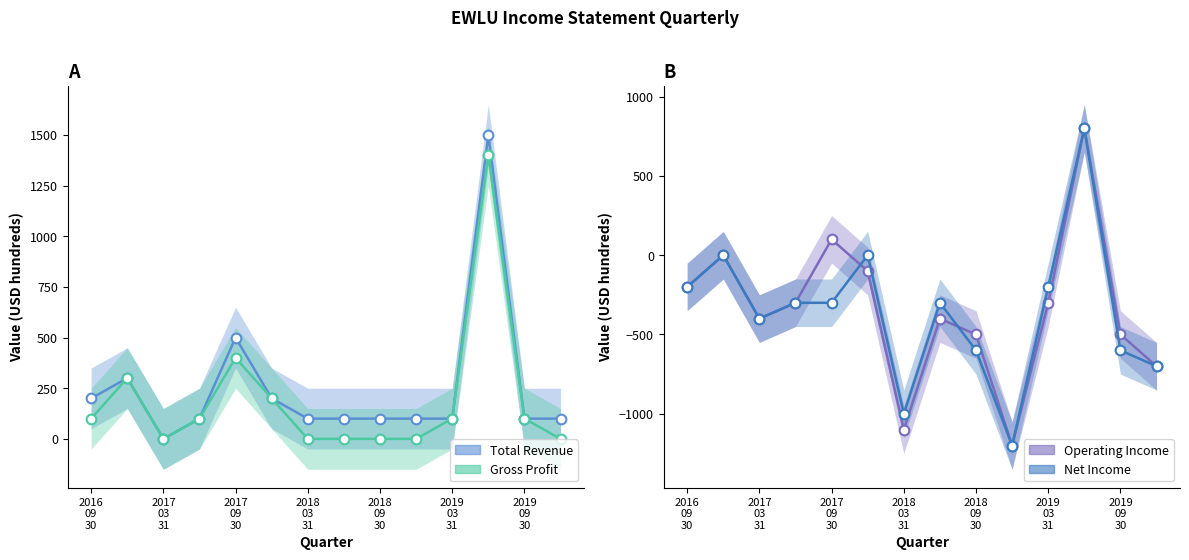

Reading left to right, what are all the values shown in this chart?

Total Revenue: 200	300	0	100	500	200	100	100	100	100	100	1500	100	100
Gross Profit: 100	300	0	100	400	200	0	0	0	0	100	1400	100	0
Operating Income: -200	0	-400	-300	100	-100	-1100	-400	-500	-1200	-300	800	-500	-700
Net Income: -200	0	-400	-300	-300	0	-1000	-300	-600	-1200	-200	800	-600	-700